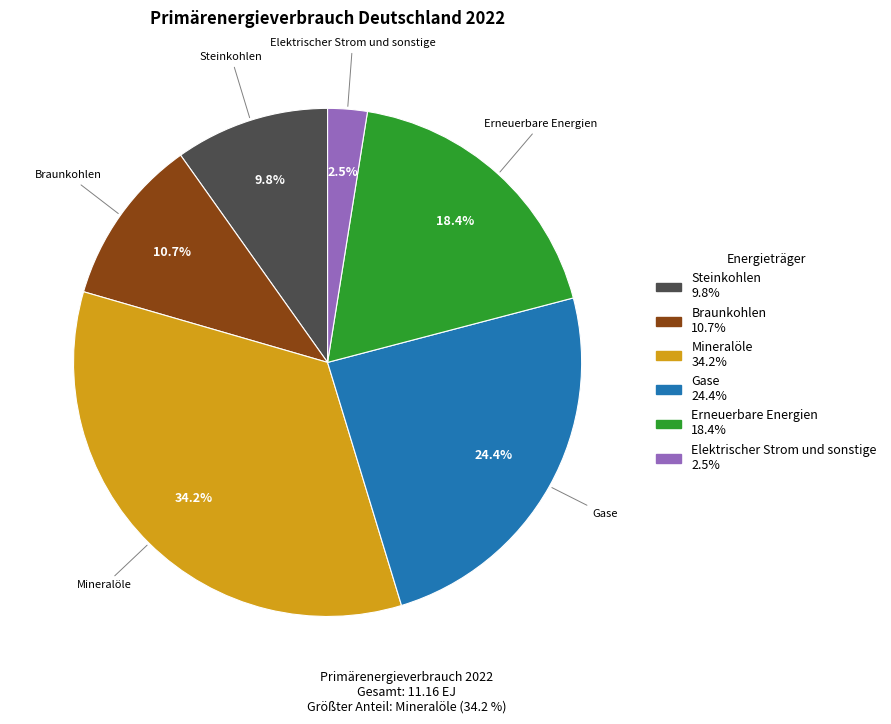

How many slices are in this pie chart?

6